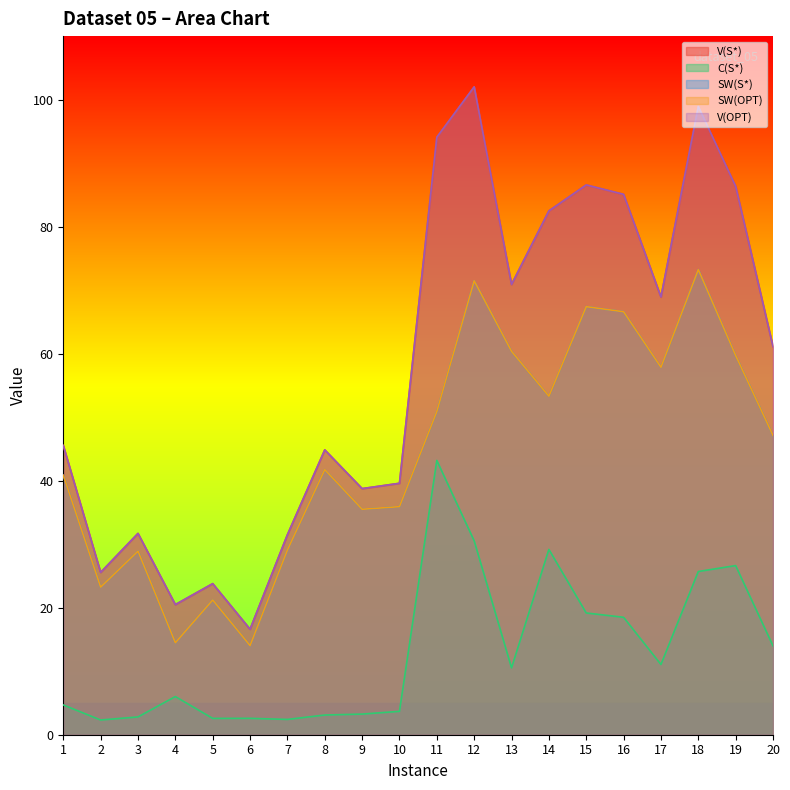

Reading right to left, list all the values displayed in this chart.

V(S*): 20=61.1	19=86.3	18=98.9	17=68.9	16=85.1	15=86.6	14=82.5	13=70.9	12=102.0	11=94.1	10=39.6	9=38.8	8=44.9	7=31.5	6=16.6	5=23.8	4=20.5	3=31.7	2=25.6	1=45.5
C(S*): 20=14.0	19=26.6	18=25.7	17=11.1	16=18.5	15=19.2	14=29.2	13=10.5	12=30.5	11=43.2	10=3.7	9=3.2	8=3.1	7=2.4	6=2.6	5=2.6	4=6.0	3=2.8	2=2.3	1=4.7
SW(S*): 20=47.1	19=59.7	18=73.2	17=57.9	16=66.6	15=67.4	14=53.3	13=60.4	12=71.5	11=50.9	10=35.9	9=35.5	8=41.7	7=29.1	6=14.0	5=21.2	4=14.5	3=28.9	2=23.2	1=40.9
SW(OPT): 20=47.1	19=59.7	18=73.2	17=57.9	16=66.6	15=67.4	14=53.3	13=60.4	12=71.5	11=50.9	10=35.9	9=35.5	8=41.7	7=29.1	6=14.0	5=21.2	4=14.5	3=28.9	2=23.2	1=40.9
V(OPT): 20=61.1	19=86.3	18=98.9	17=68.9	16=85.1	15=86.6	14=82.5	13=70.9	12=102.0	11=94.1	10=39.6	9=38.8	8=44.9	7=31.5	6=16.6	5=23.8	4=20.5	3=31.7	2=25.6	1=45.5